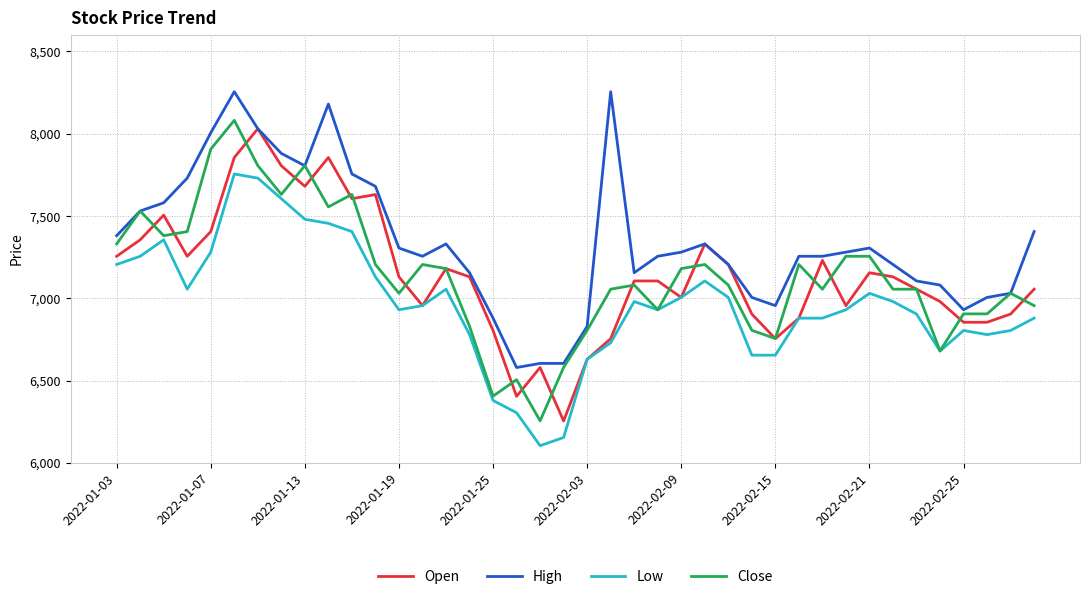

What is the lowest value of the Open series?

6254